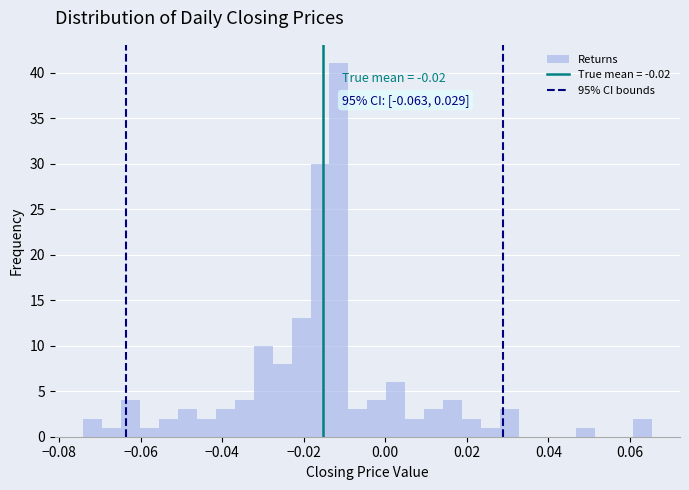

Around what value on the x-axis is the tallest bar? Give the approximate position of its centre, as read against the axis.

-0.012